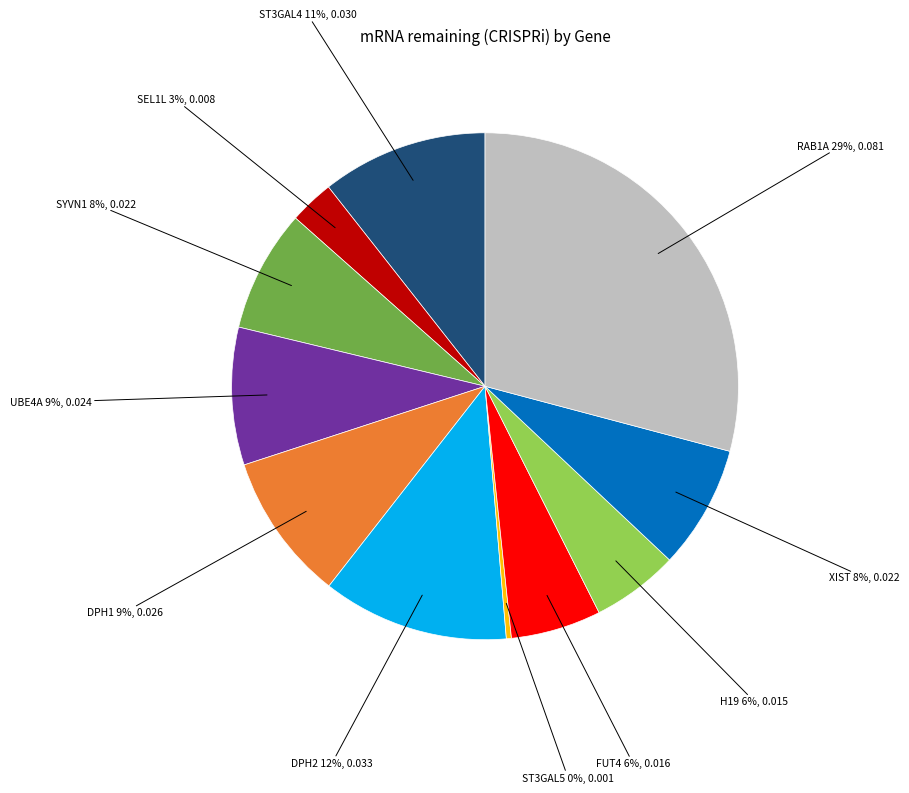

Does DPH1 account for over 50% of the chart?

No